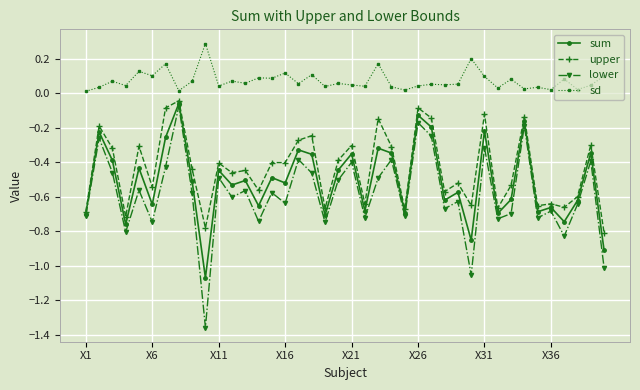

What is the maximum value for sd?

0.3